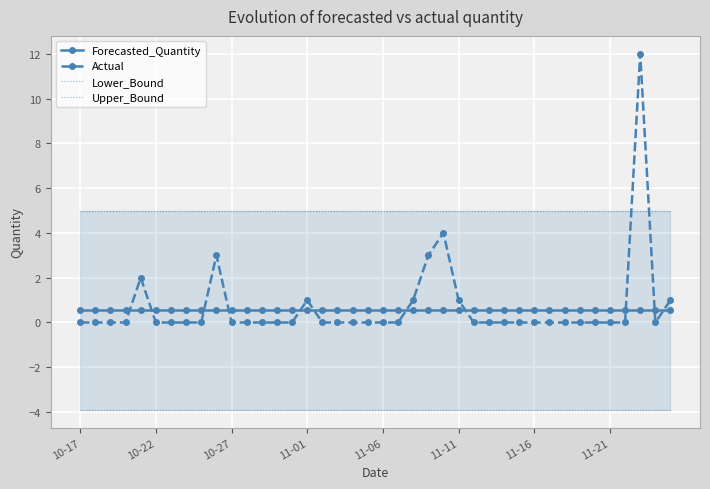

How many data points does each series have?

40